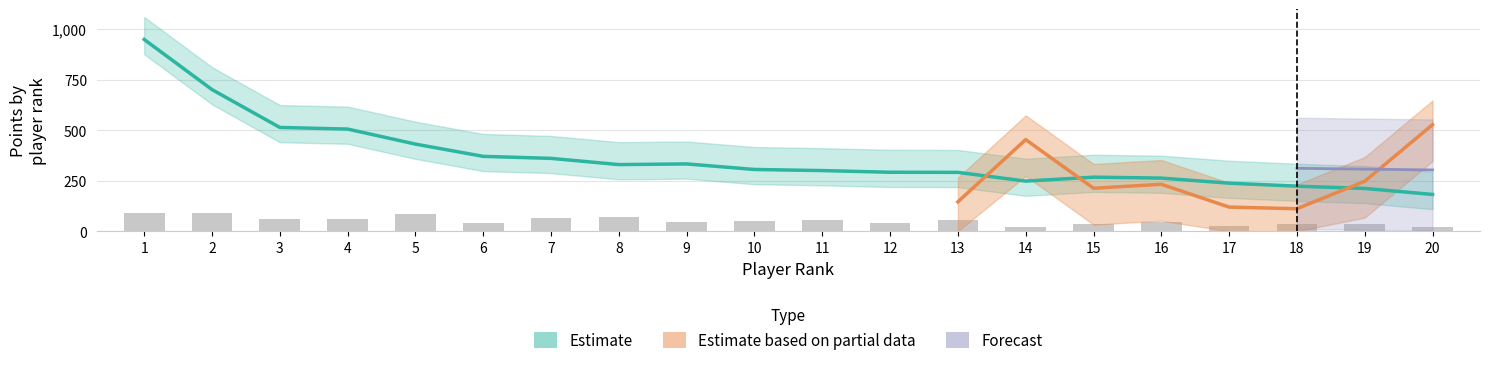

Between 10 and 12, which is larger?

10